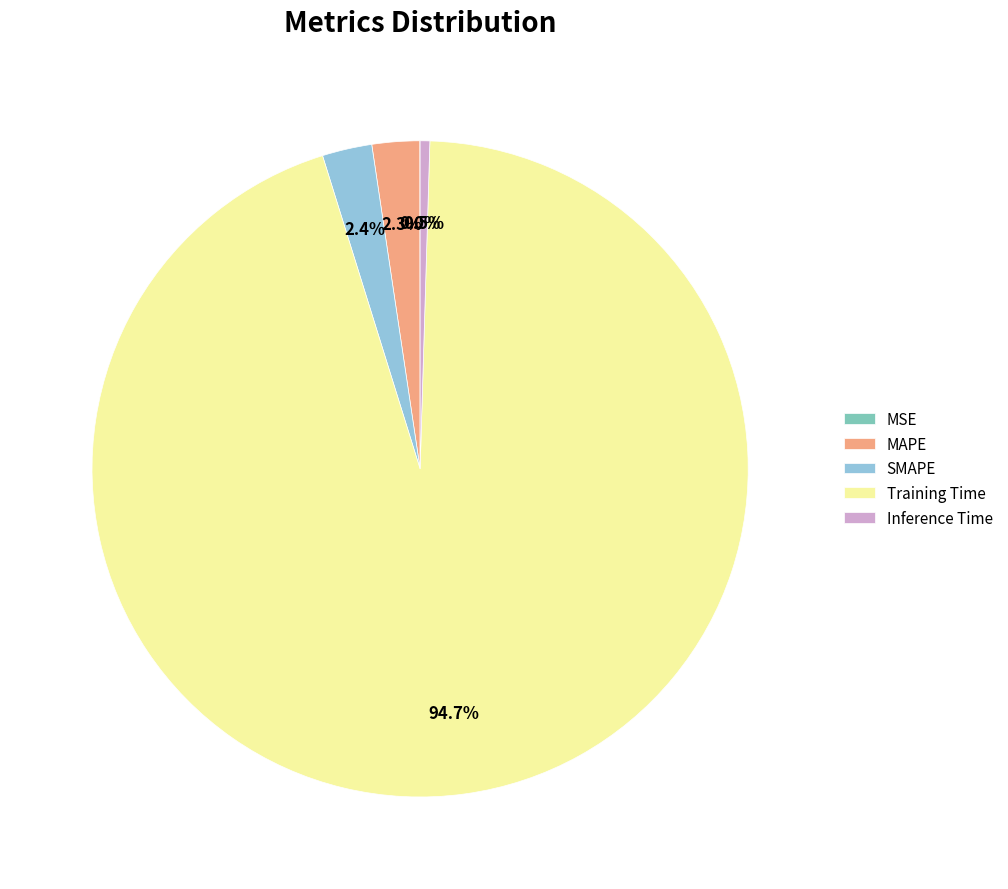

What is the largest slice in the pie chart?

Training Time